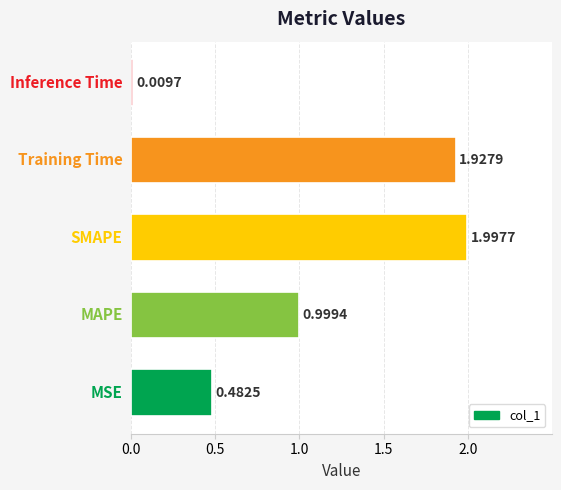

What is the difference between the maximum and minimum values?

2.0